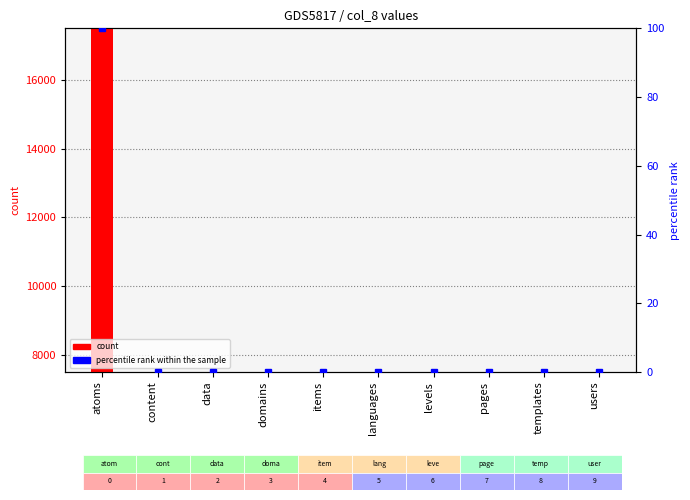

Between atoms and domains, which series saw the biggest shift?

count